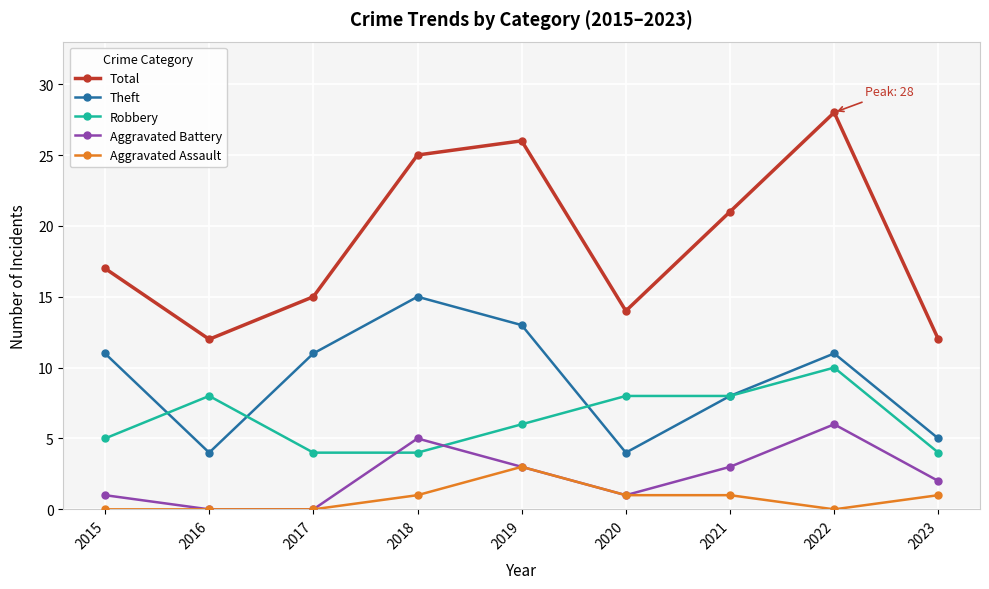

Which series has the largest range (max minus min)?

Total